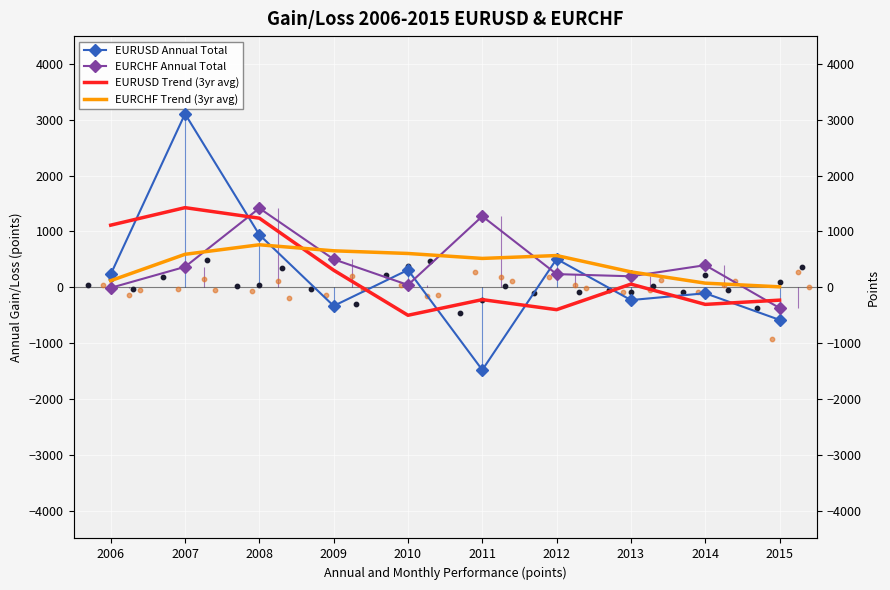

What is the total value across all series at 2013?

301.3